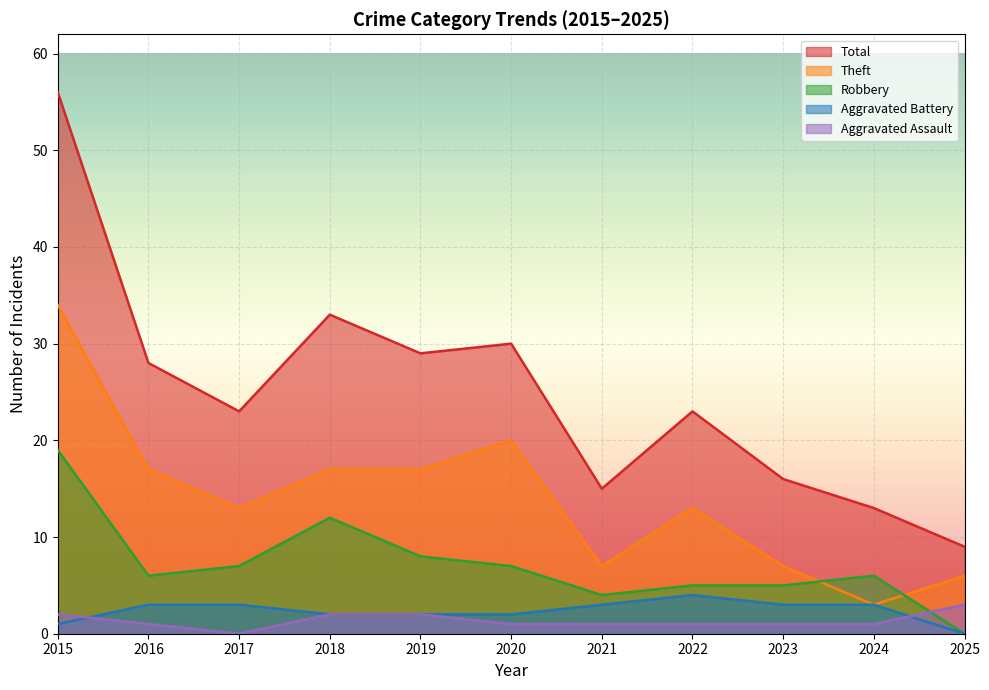

What are all the series names shown in the legend?

Total, Theft, Robbery, Aggravated Battery, Aggravated Assault